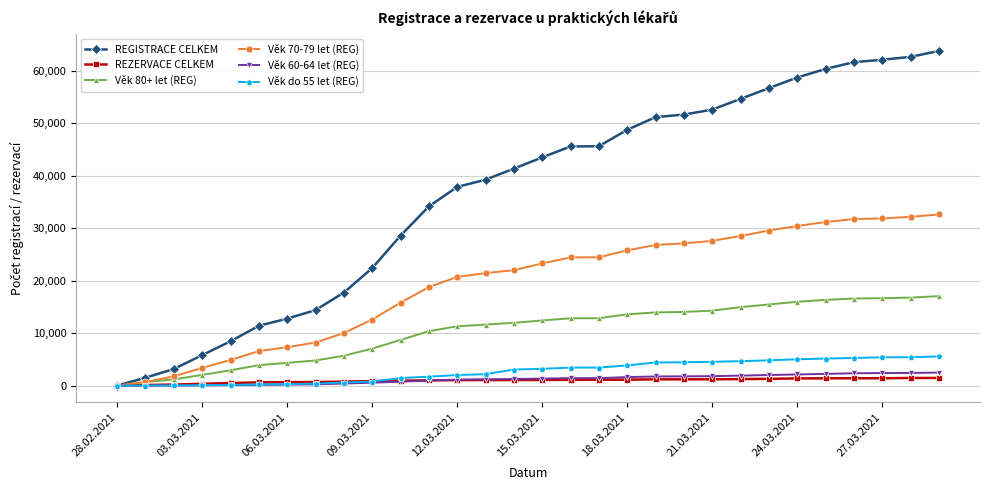

Which series has the largest total across all categories?

REGISTRACE CELKEM